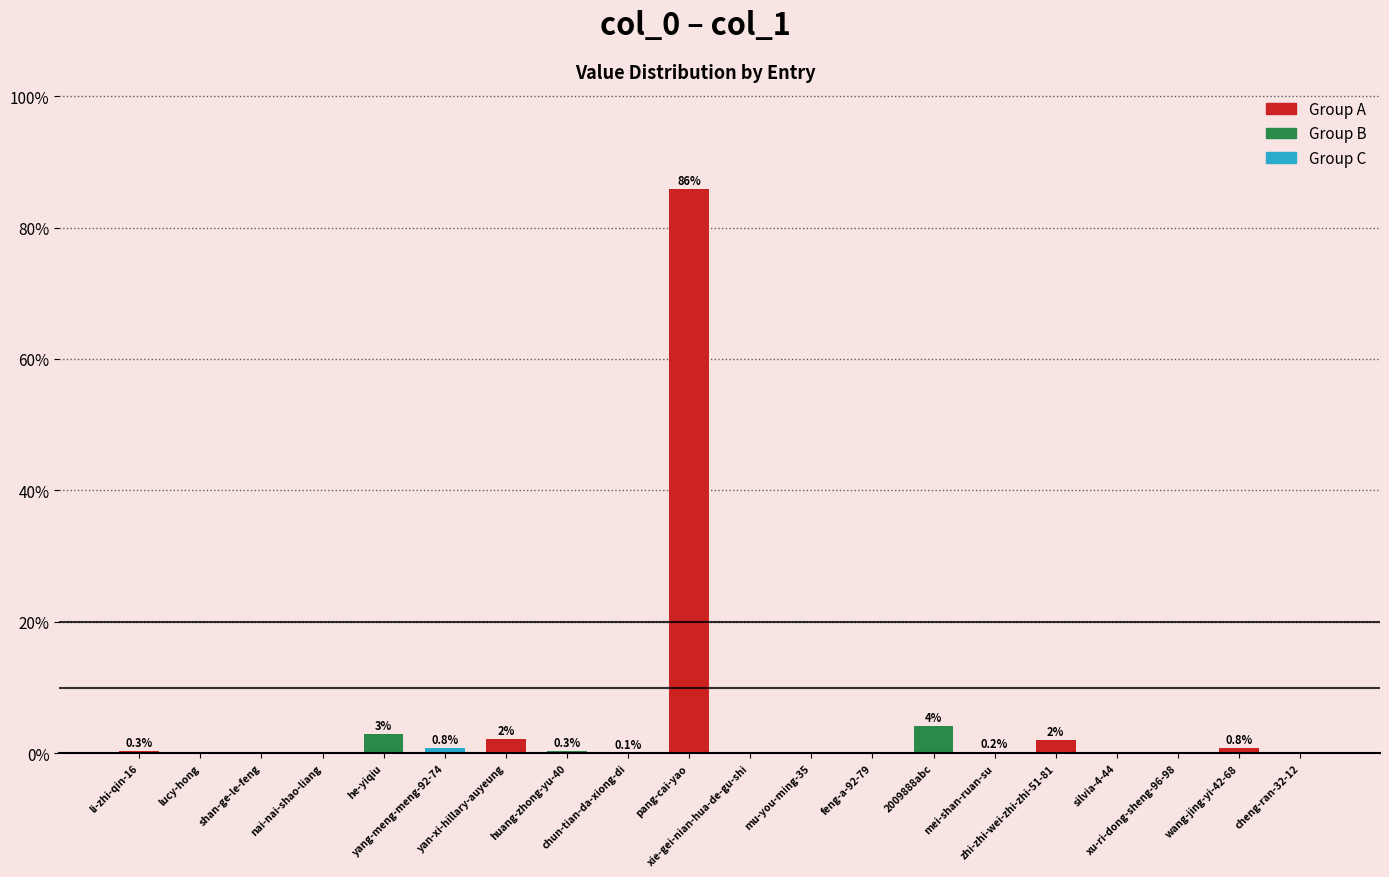

What is the sum of all values?

100.0